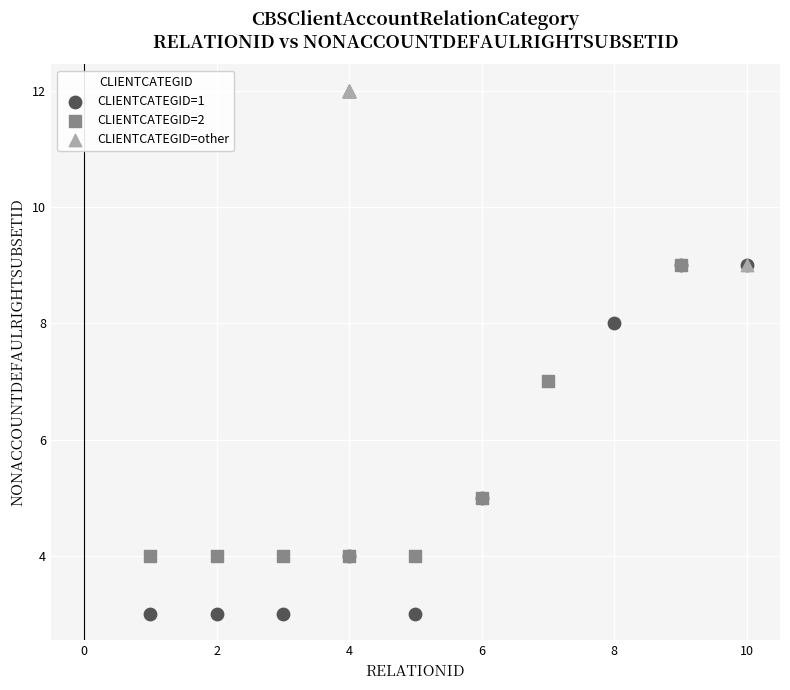

Which series has the widest spread of Y values?

CLIENTCATEGID=1